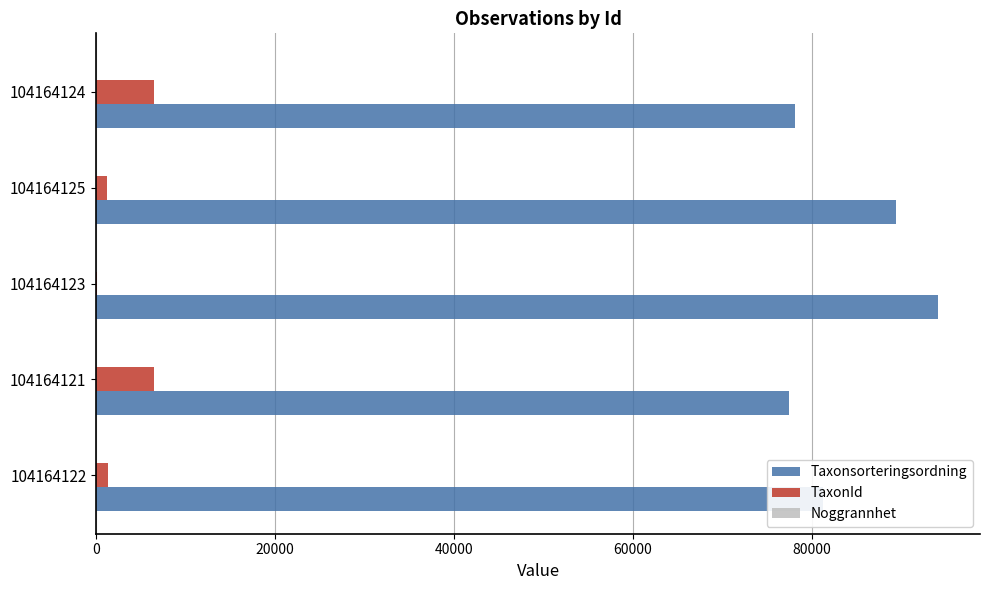

What is the maximum value for TaxonId?

6453